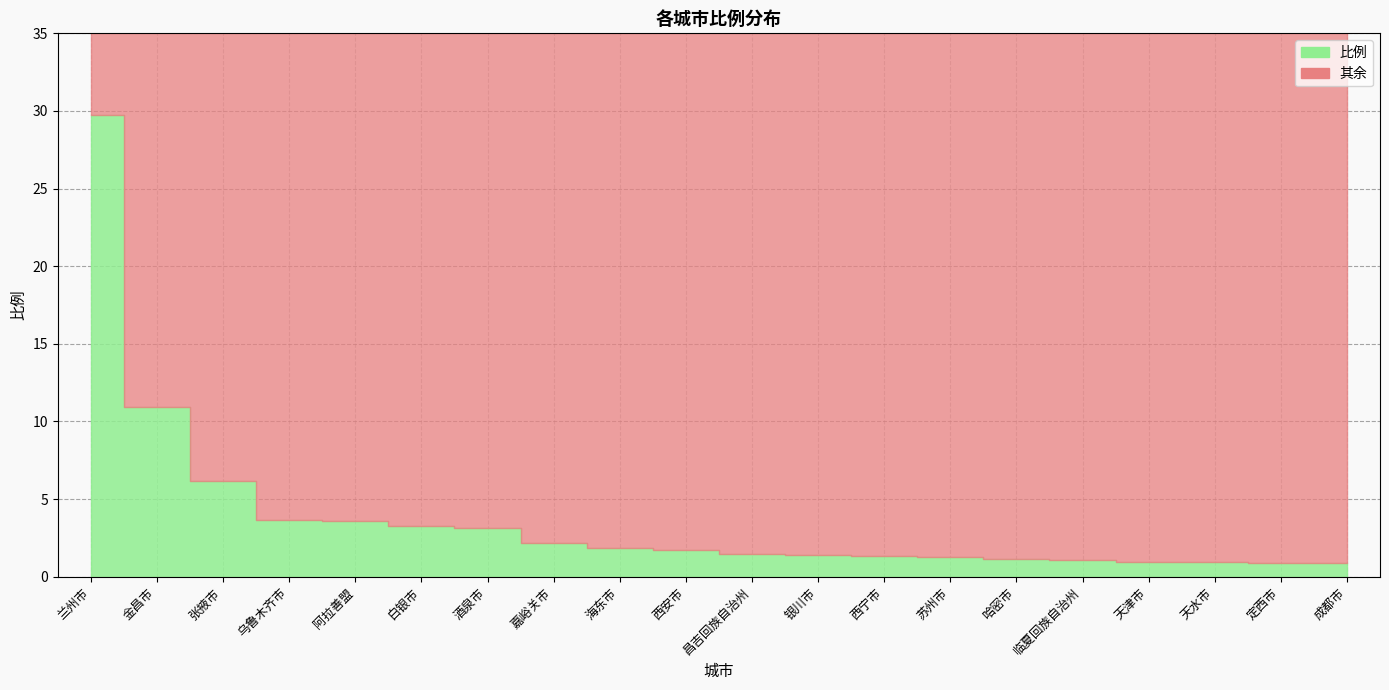

What is the maximum value shown in the chart?

29.7